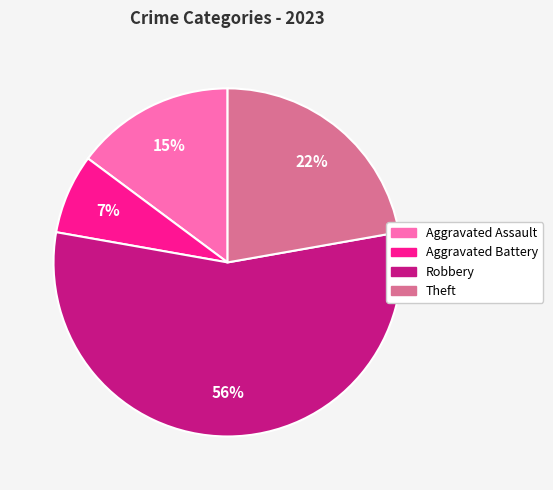

To the nearest percent, what is the average slice percentage?

25%